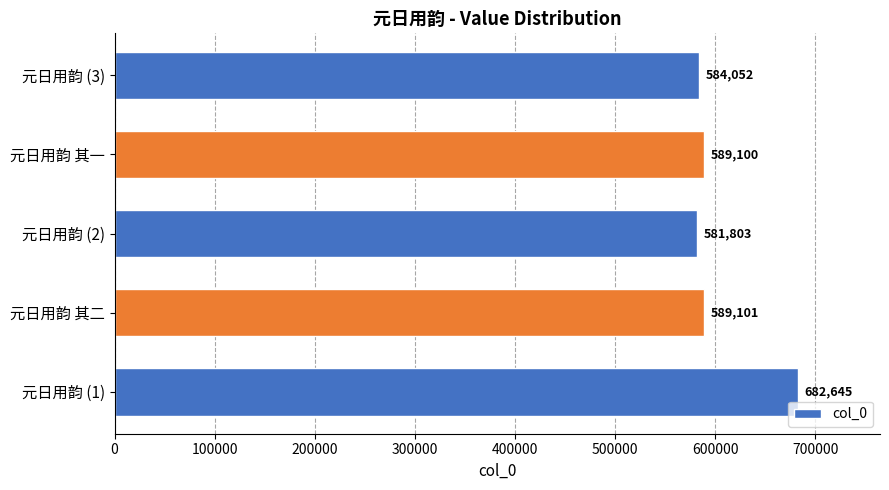

How many bars are there in total?

5